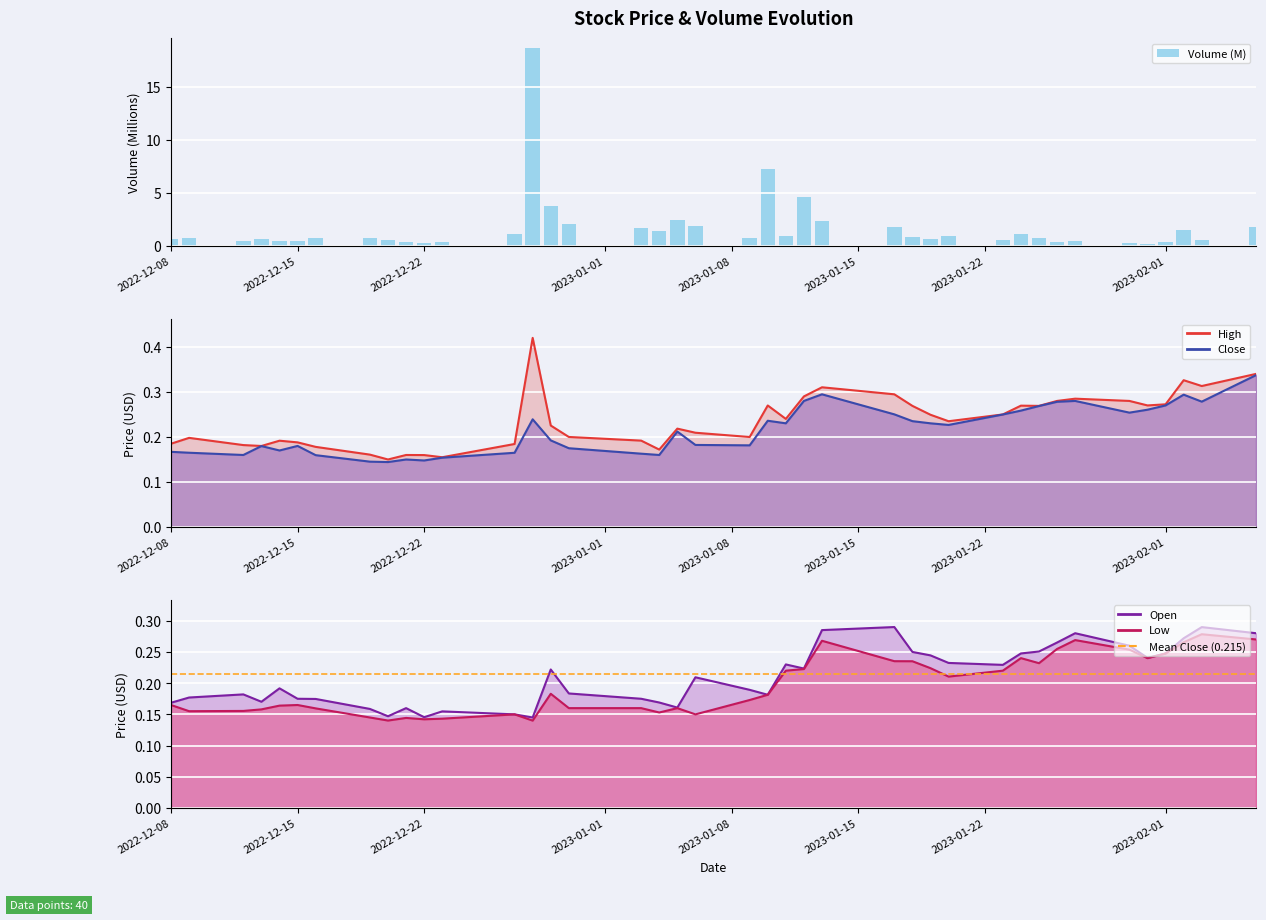

What is the difference between the second highest and minimum values in the Open series?

0.1